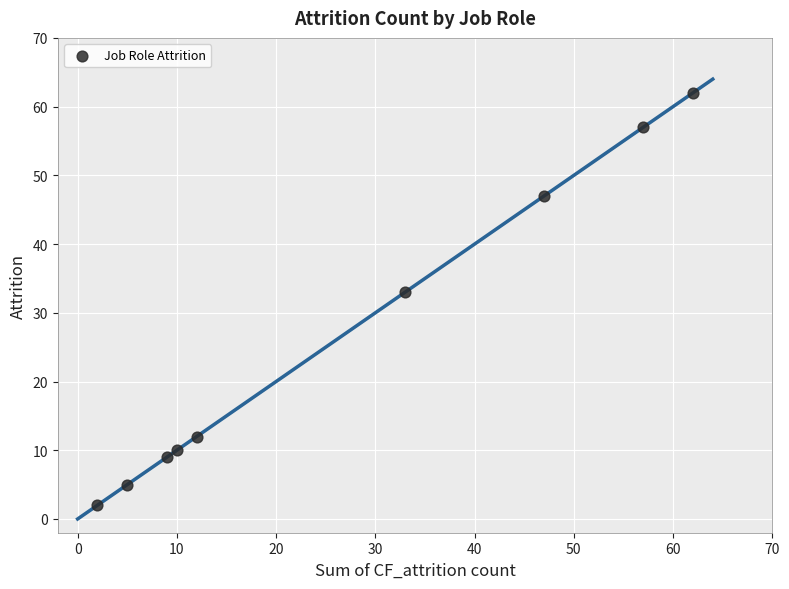

What Y value in the scatter plot is closest to 32?

33